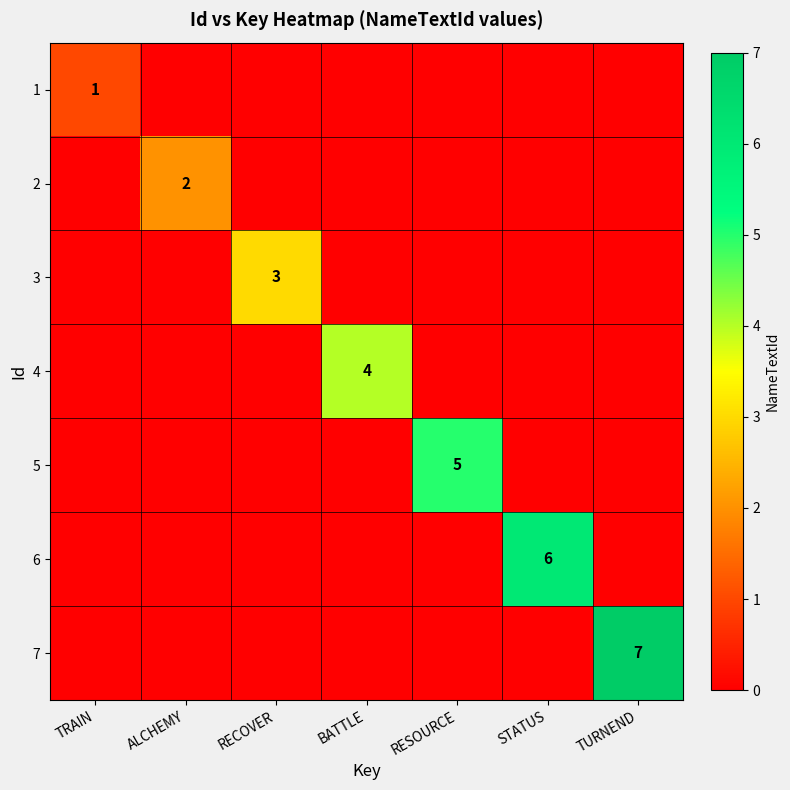

The 3 series shows 1 at RECOVER. True or false?

False